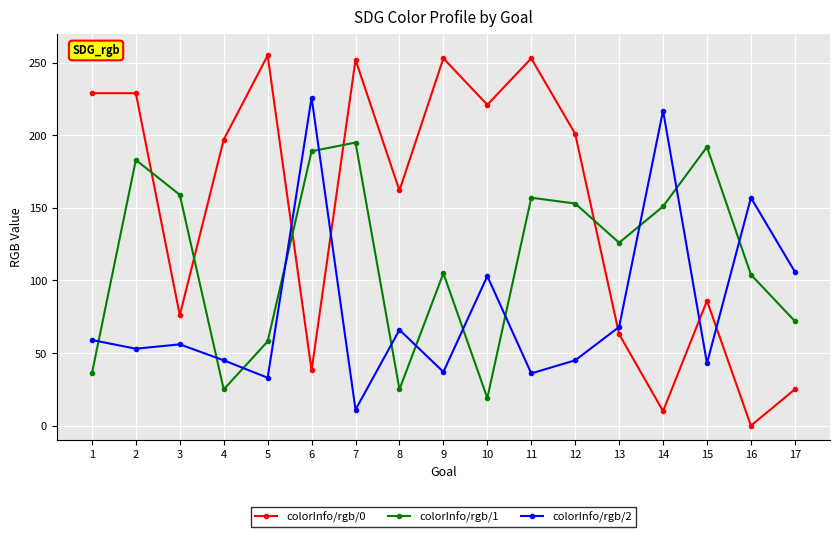

What is the average value of the colorInfo/rgb/0 series?

150